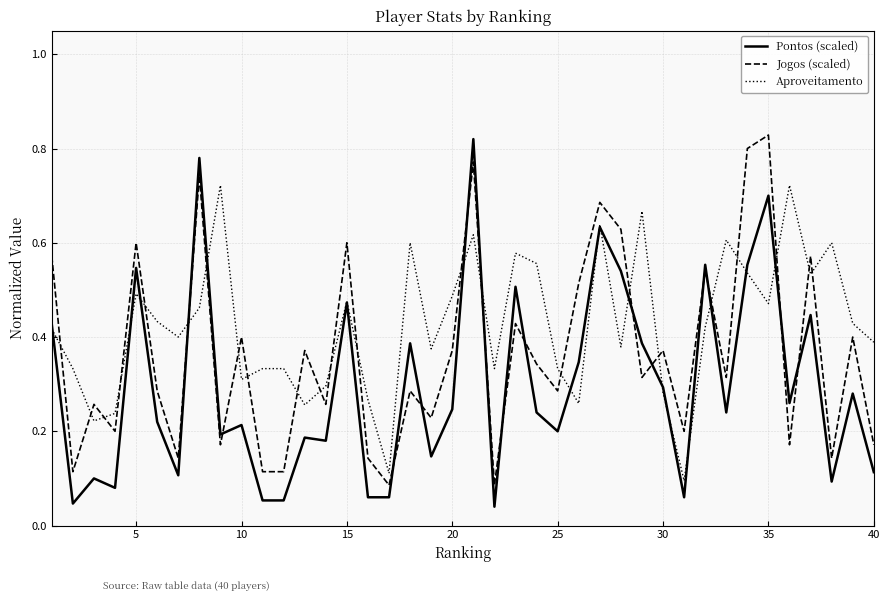

What are all the series names shown in the legend?

Pontos (scaled), Jogos (scaled), Aproveitamento